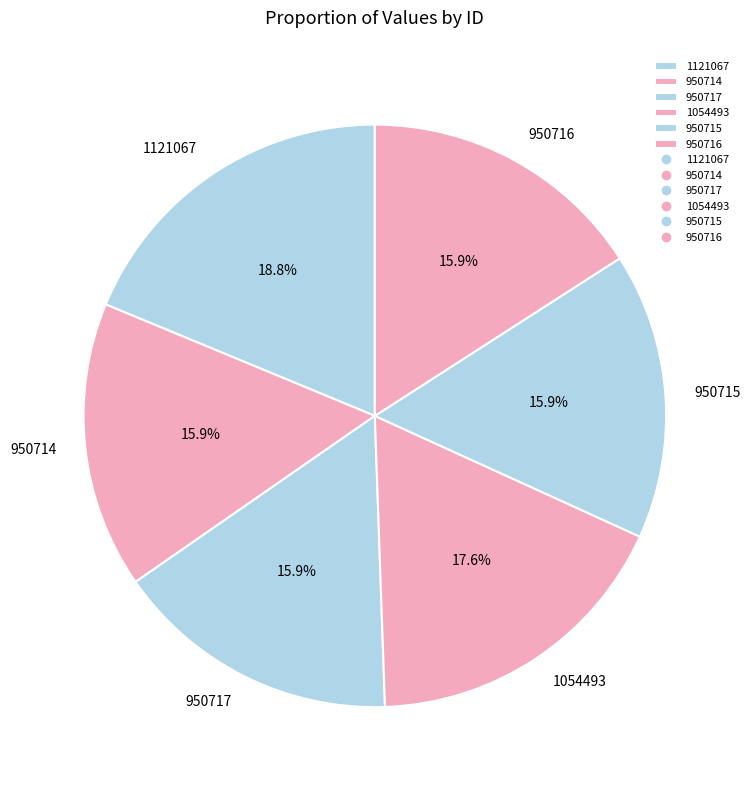

How many segments does this pie chart have?

6